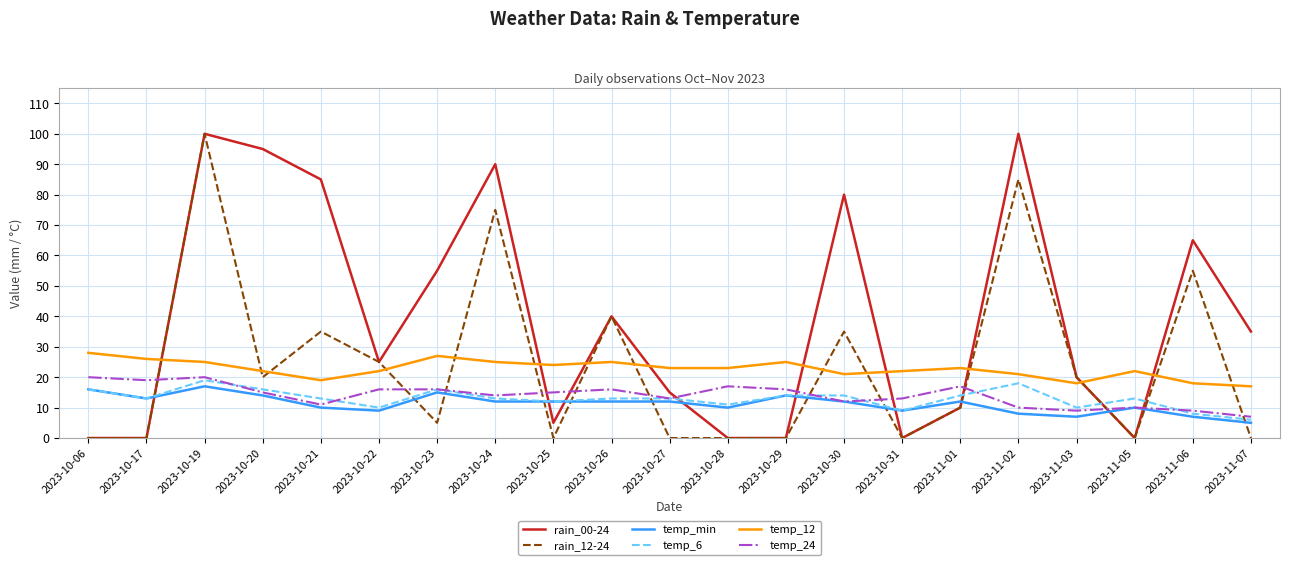

Which series changed the most between 2023-10-20 and 2023-10-28?

rain_00-24